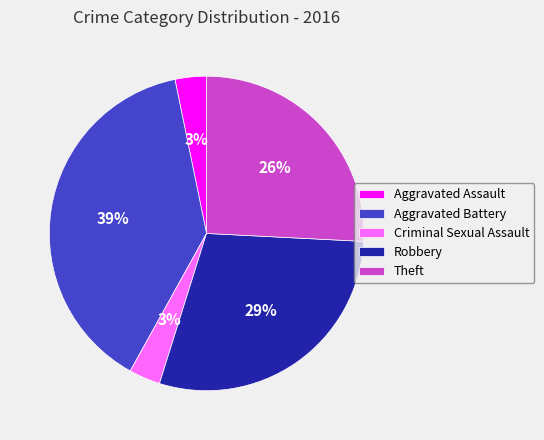

Which has a higher value, Robbery or Criminal Sexual Assault?

Robbery